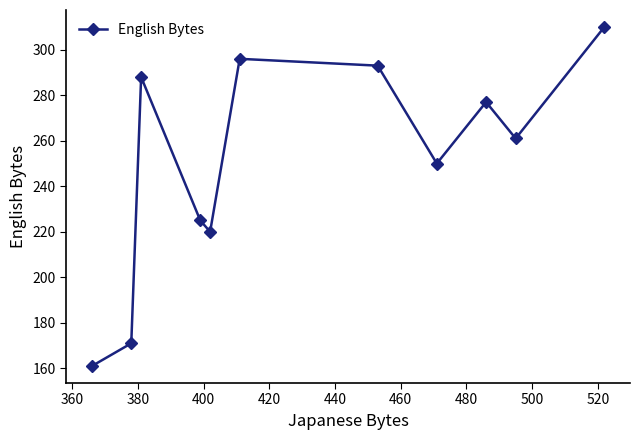

Reading right to left, extract all data points from this chart.

310	261	277	250	293	296	220	225	288	171	161